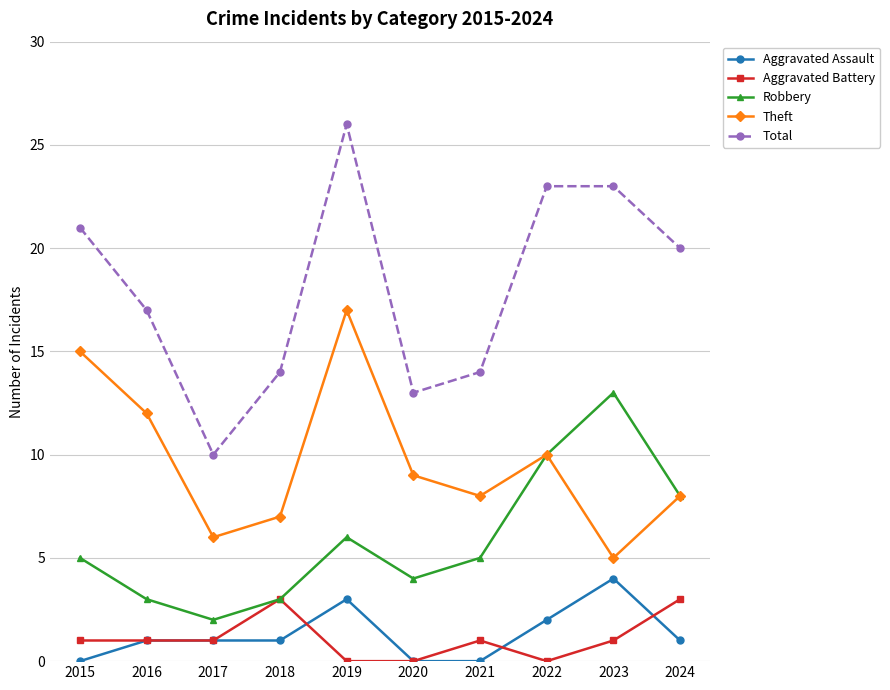

Which series has the largest total across all categories?

Total